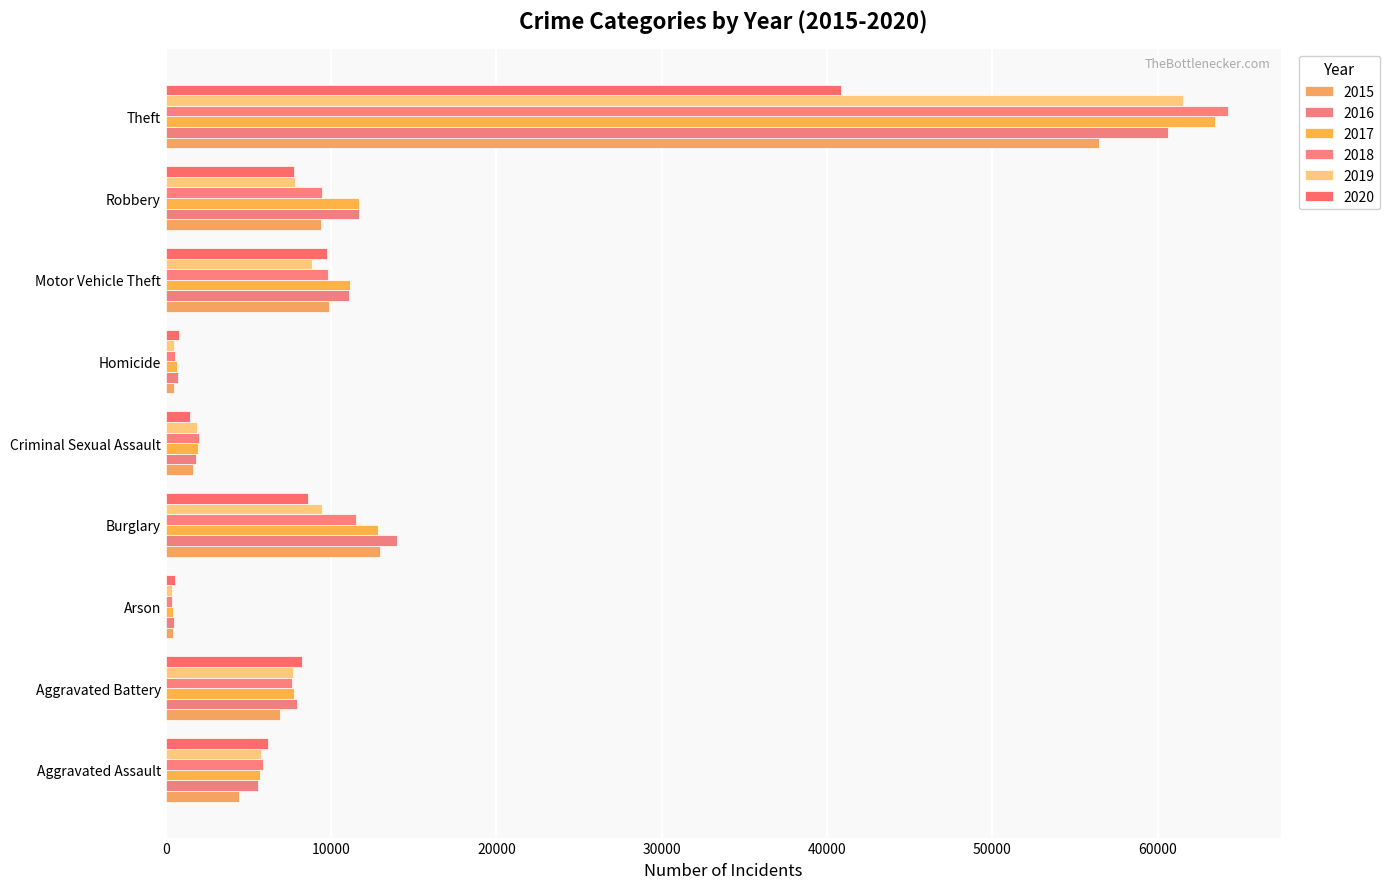

How many data points in 2018 are less than 7611?

4